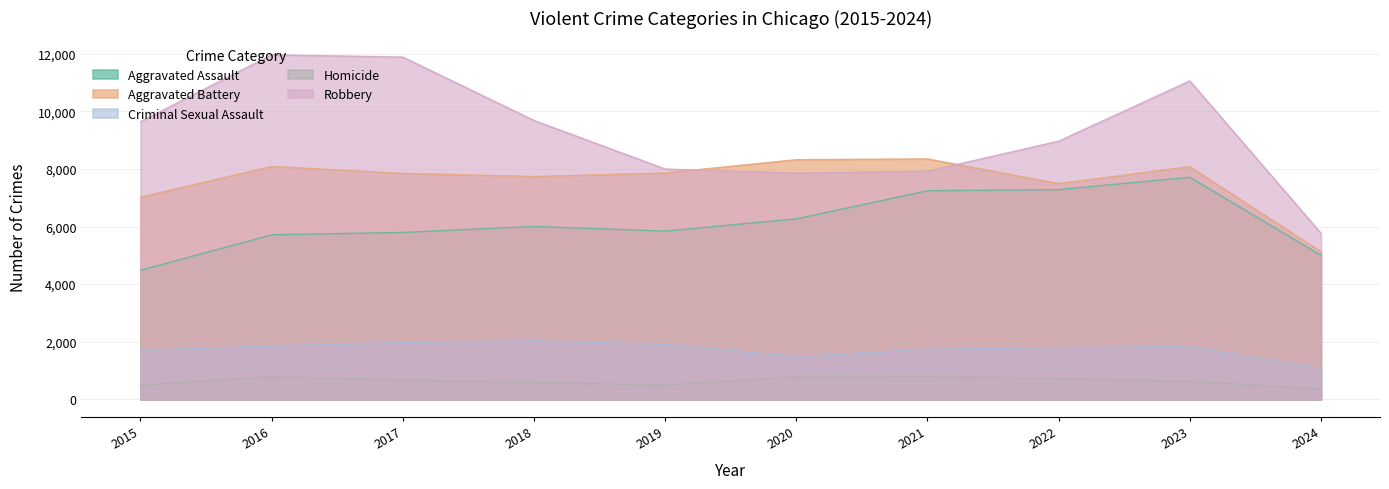

Reading right to left, what are all the values shown in this chart?

Aggravated Assault: 4997	7710	7280	7242	6265	5841	6002	5793	5713	4480
Aggravated Battery: 5126	8078	7491	8347	8320	7858	7735	7845	8086	7019
Criminal Sexual Assault: 1067	1831	1797	1738	1487	1911	2033	1976	1850	1703
Homicide: 363	626	724	804	787	499	588	672	786	496
Robbery: 5764	11054	8963	7920	7855	7995	9681	11880	11960	9638